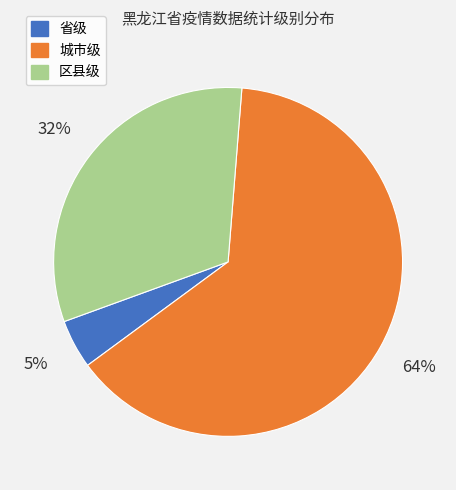

Do 省级 and 区县级 together represent more than half of the pie?

No